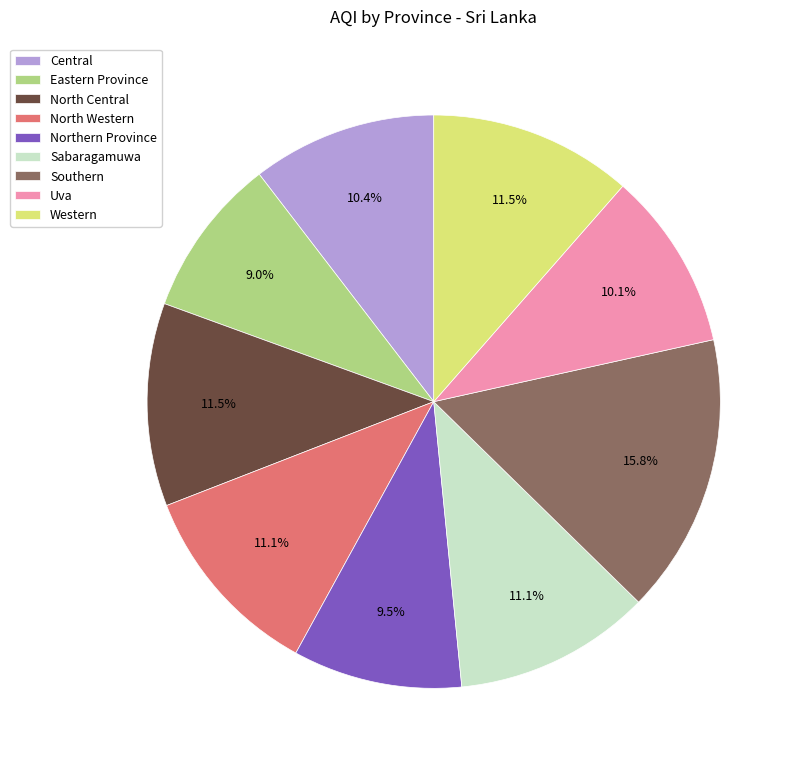

To the nearest percent, what is the combined percentage of Eastern Province and Sabaragamuwa?

20%